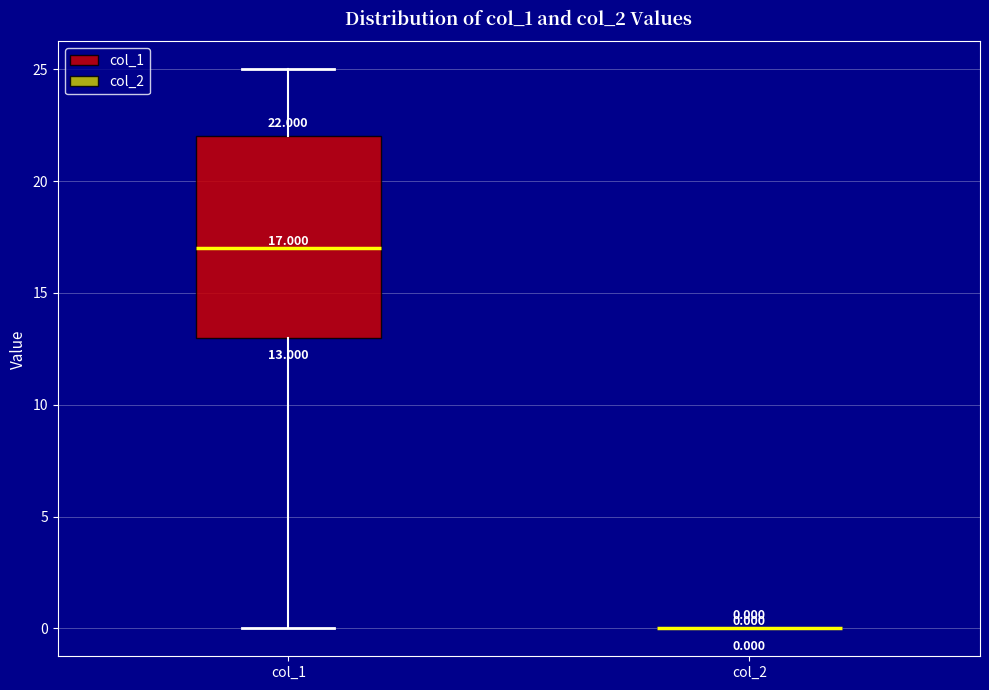

Which box is the tallest, from its lower edge to its upper edge?

col_1